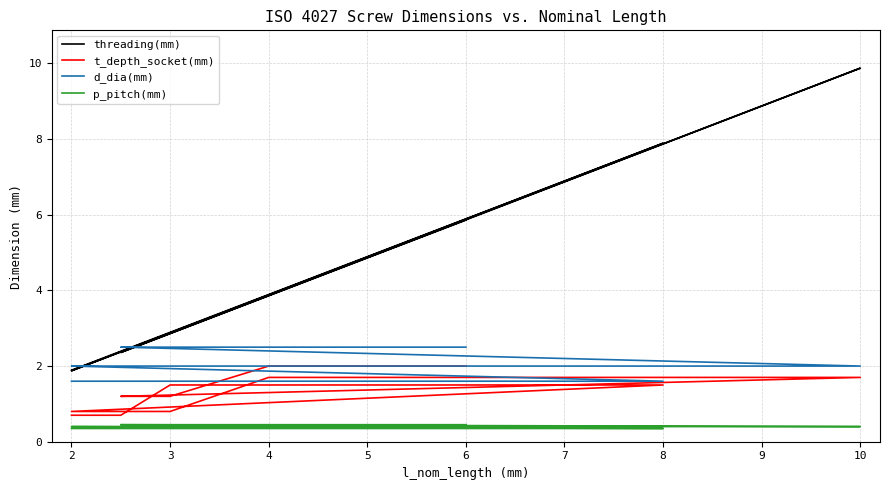

True or false: p_pitch(mm) has more than 2 points higher than both neighbors.

False